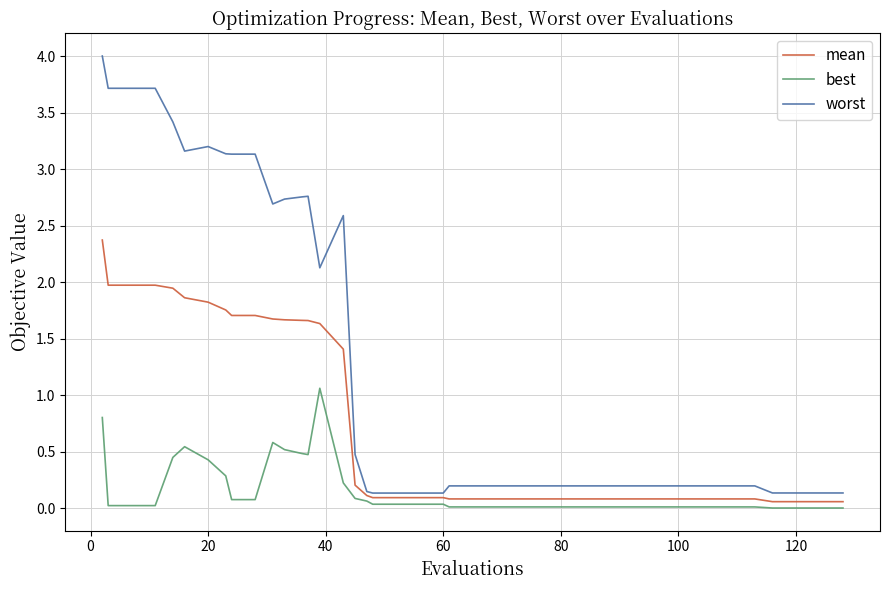

Which series has the largest total across all categories?

worst